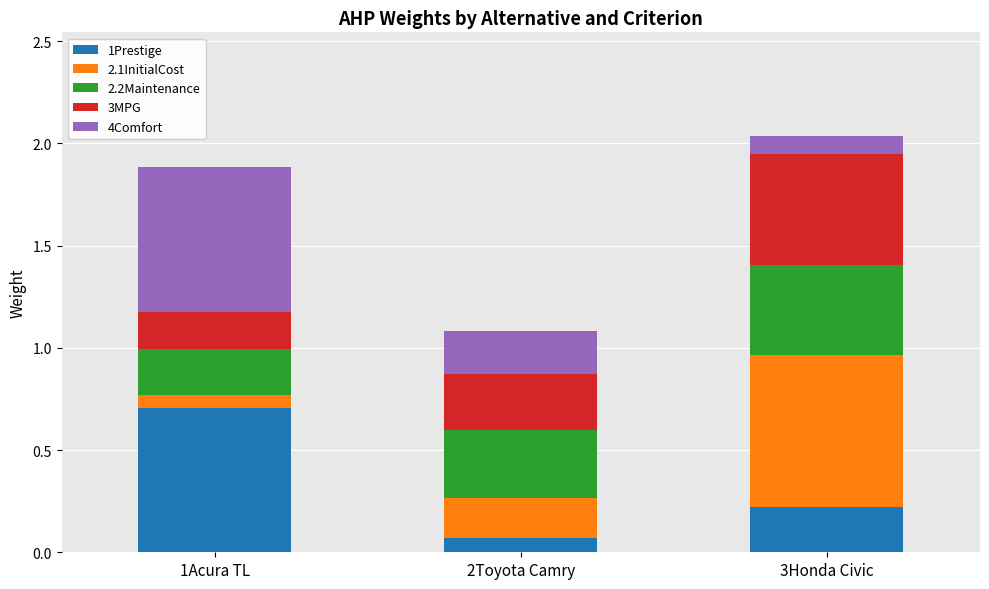

Is it true that 1Prestige equals 0.1 at 3Honda Civic?

False